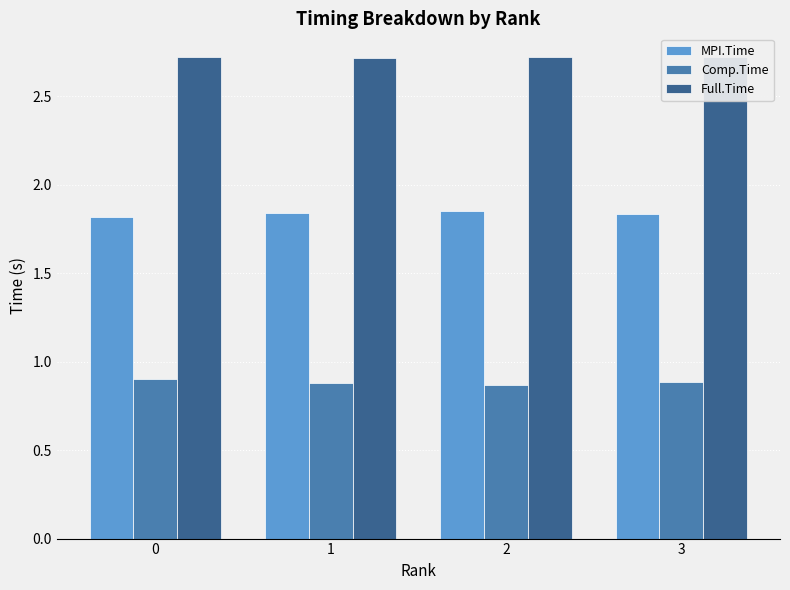

At which category does the chart reach its minimum across all series?

2